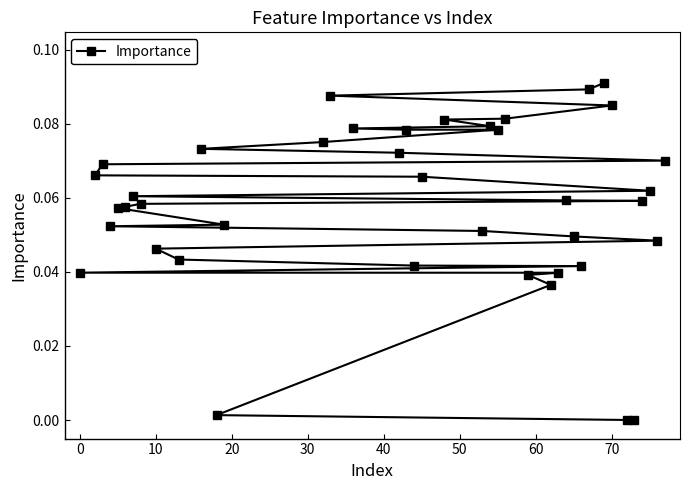

How many lines are shown in the chart?

1